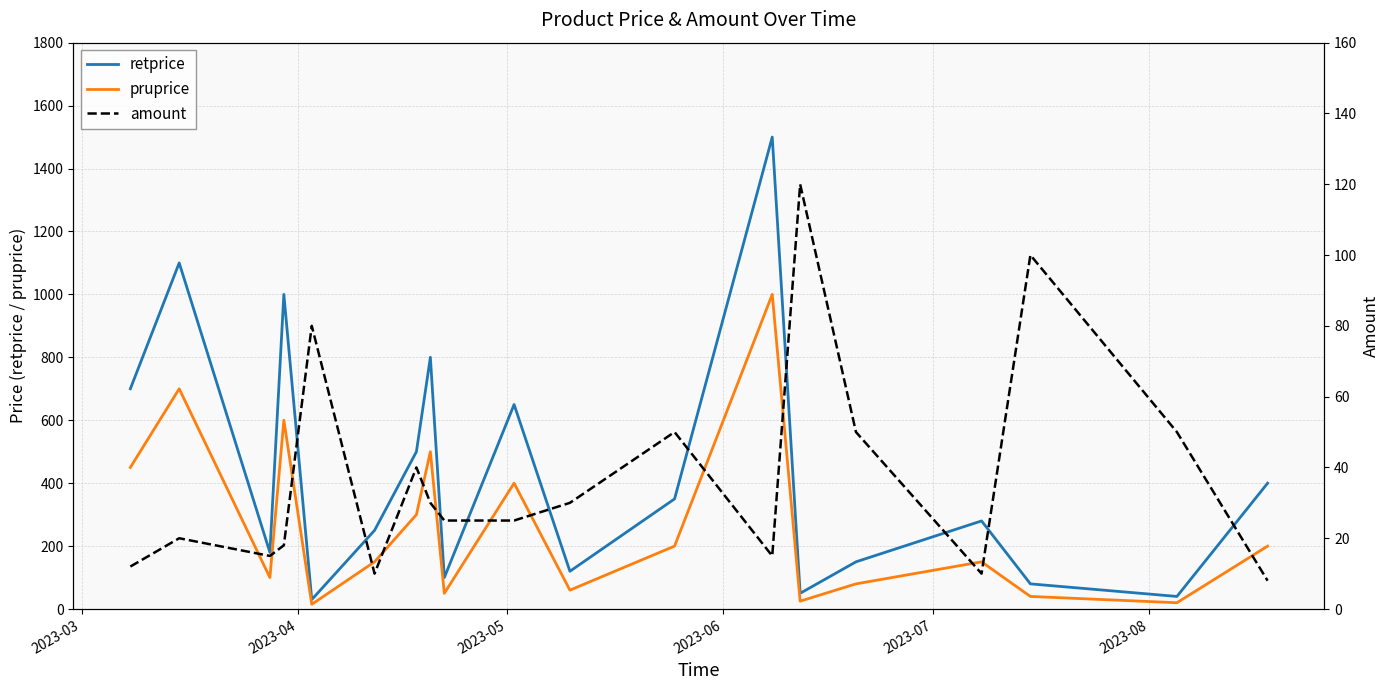

What is the highest value of the retprice series?

1500